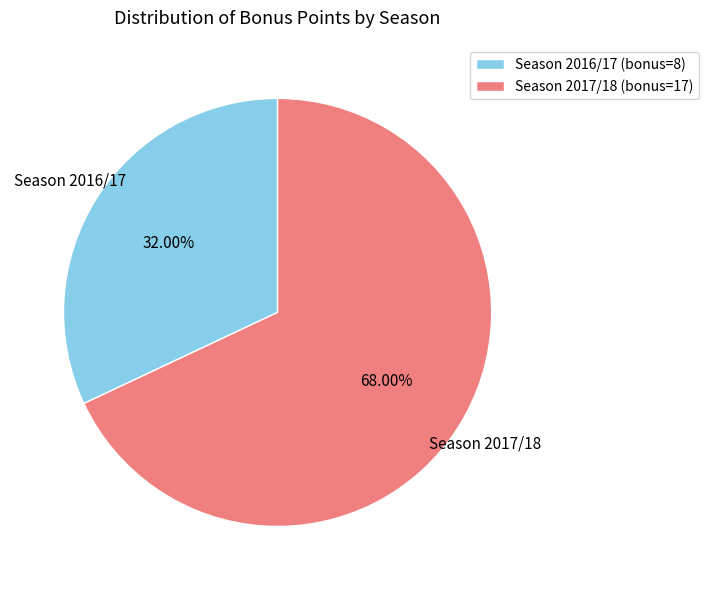

Is the sum of Season 2016/17 (bonus=8) and Season 2017/18 (bonus=17) greater than half?

Yes